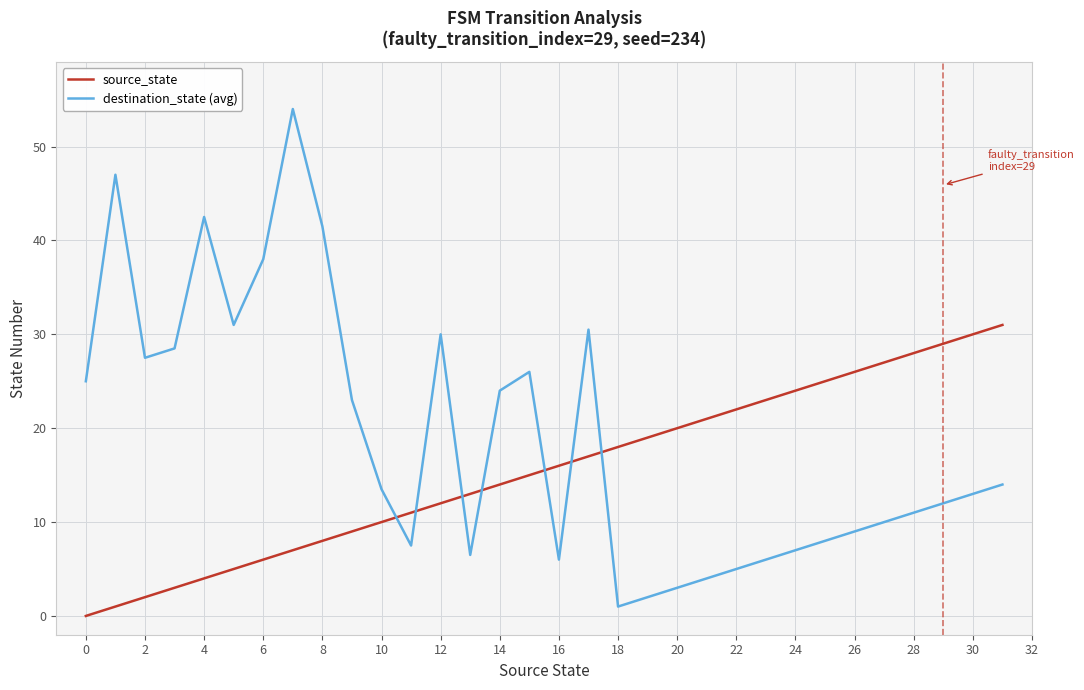

Which series has the largest range (max minus min)?

destination_state (avg)